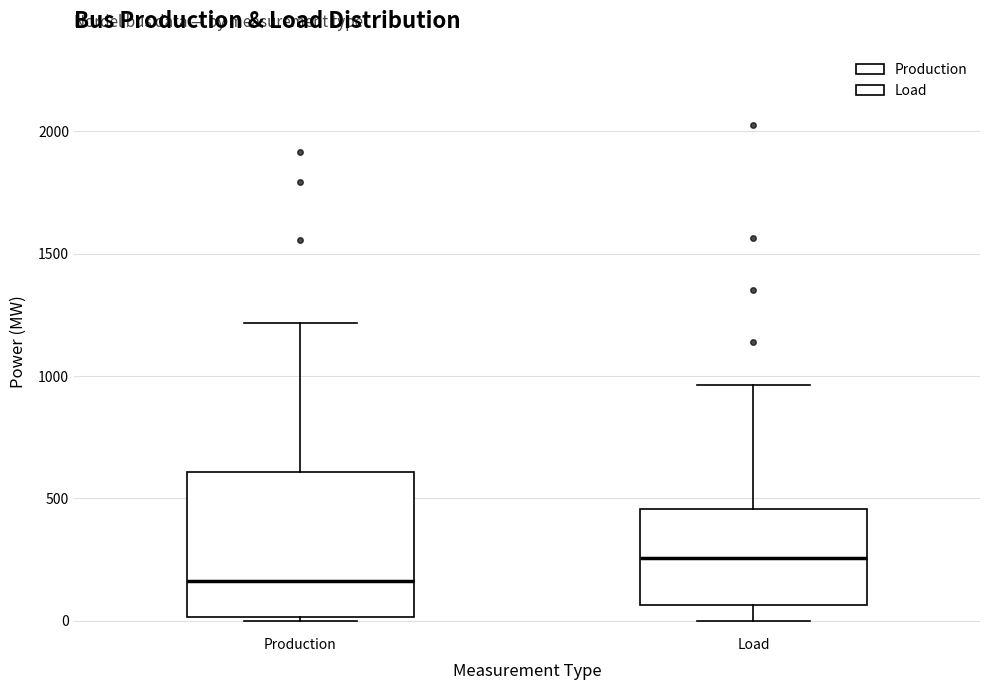

Reading left to right, transcribe this box plot: for each box, give where its median line is, the range the box spans, and where its two whiskers end, as read against the y-axis. The values are not printed on the chart, so give them approximately, as read against the axis.

Production: median 150, box 0 to 600, whiskers 0 (just below the box's lower edge) to 1200
Load: median 250, box 50 to 450, whiskers 0 to 950